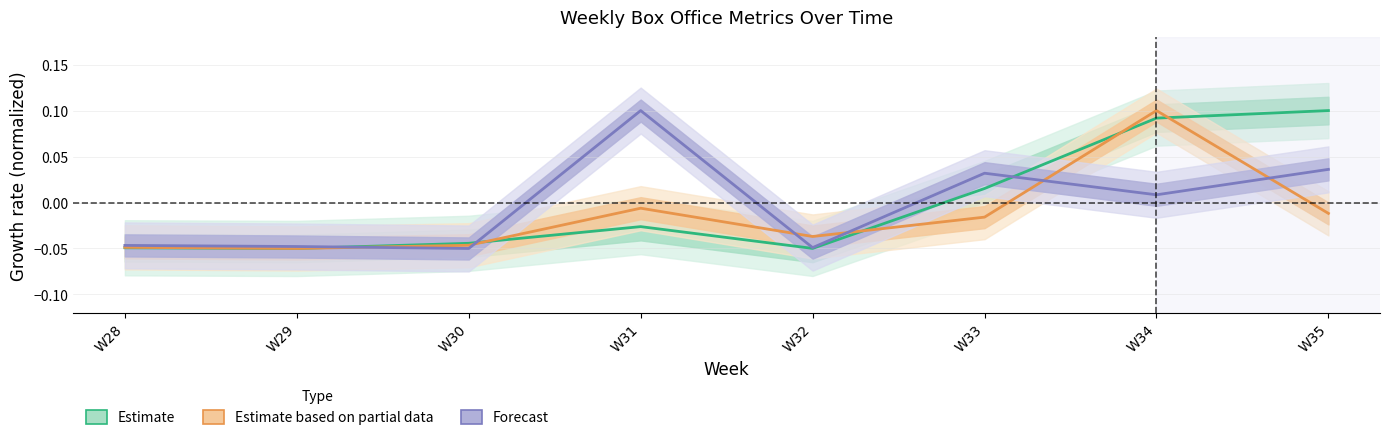

Does the chart display data point markers on the line(s)?

No